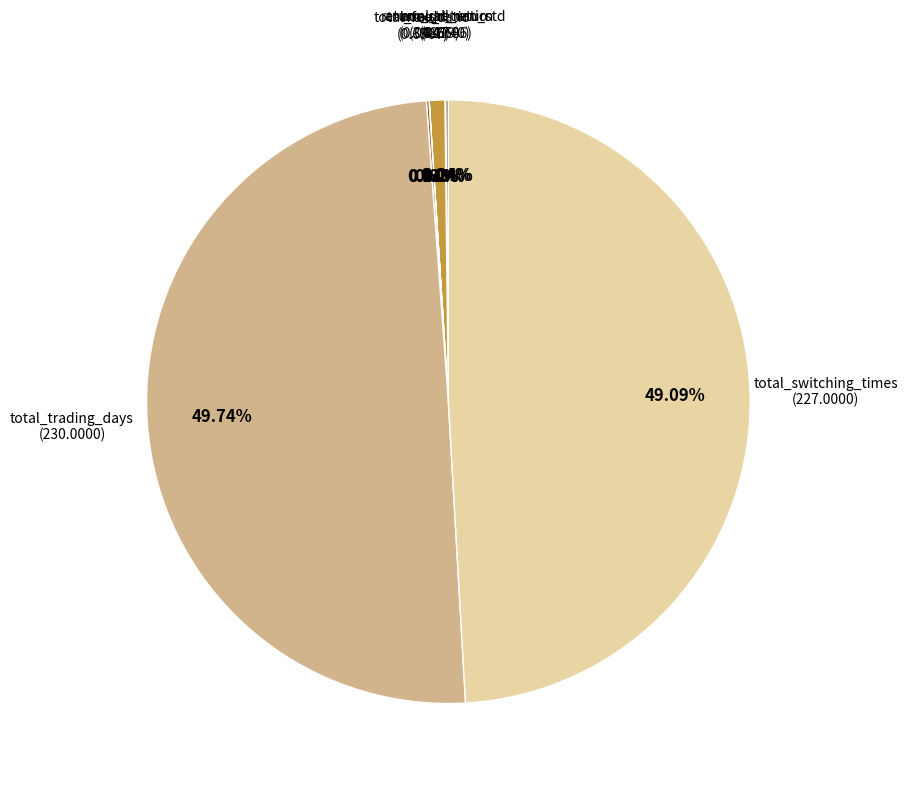

Count the number of slices in the pie.

7